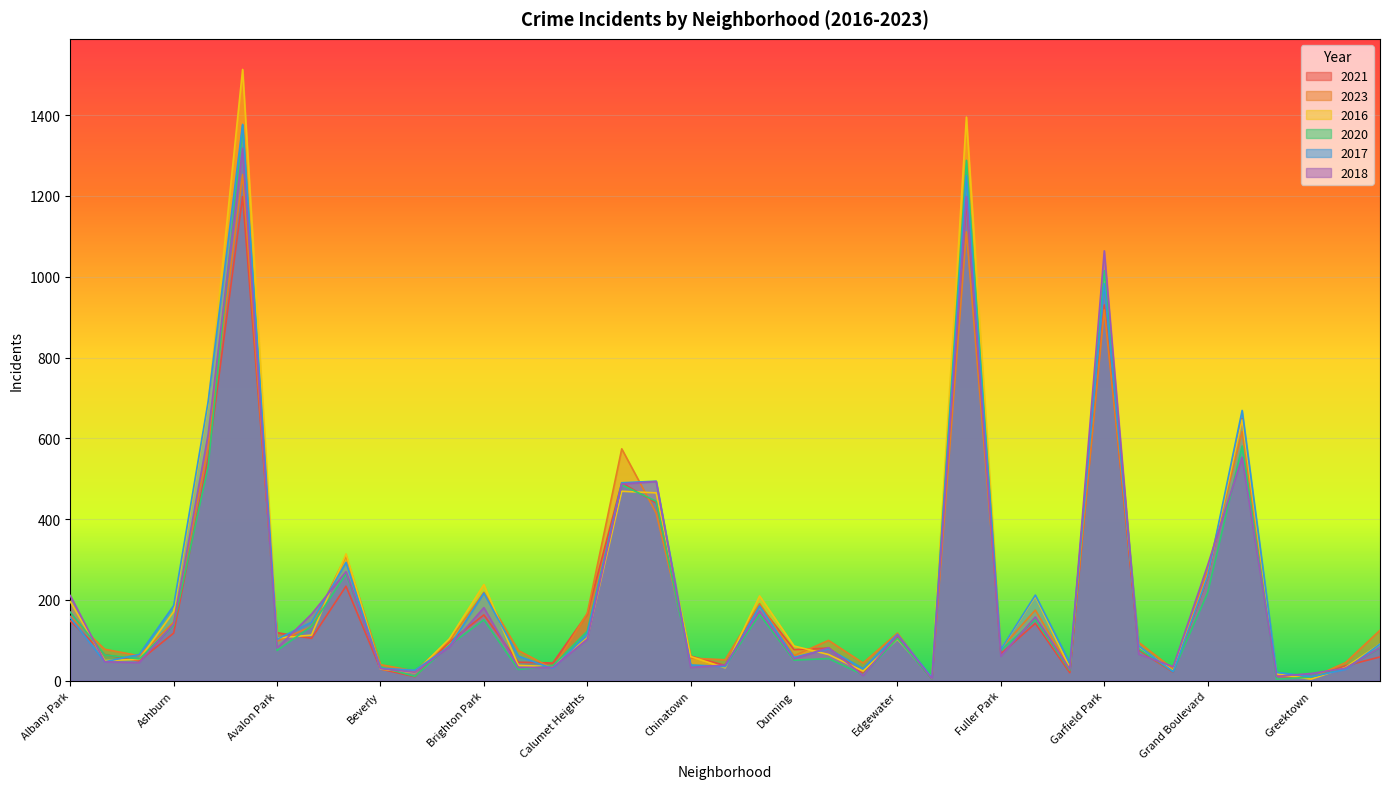

At which category does 2023 reach its first local peak?

Austin